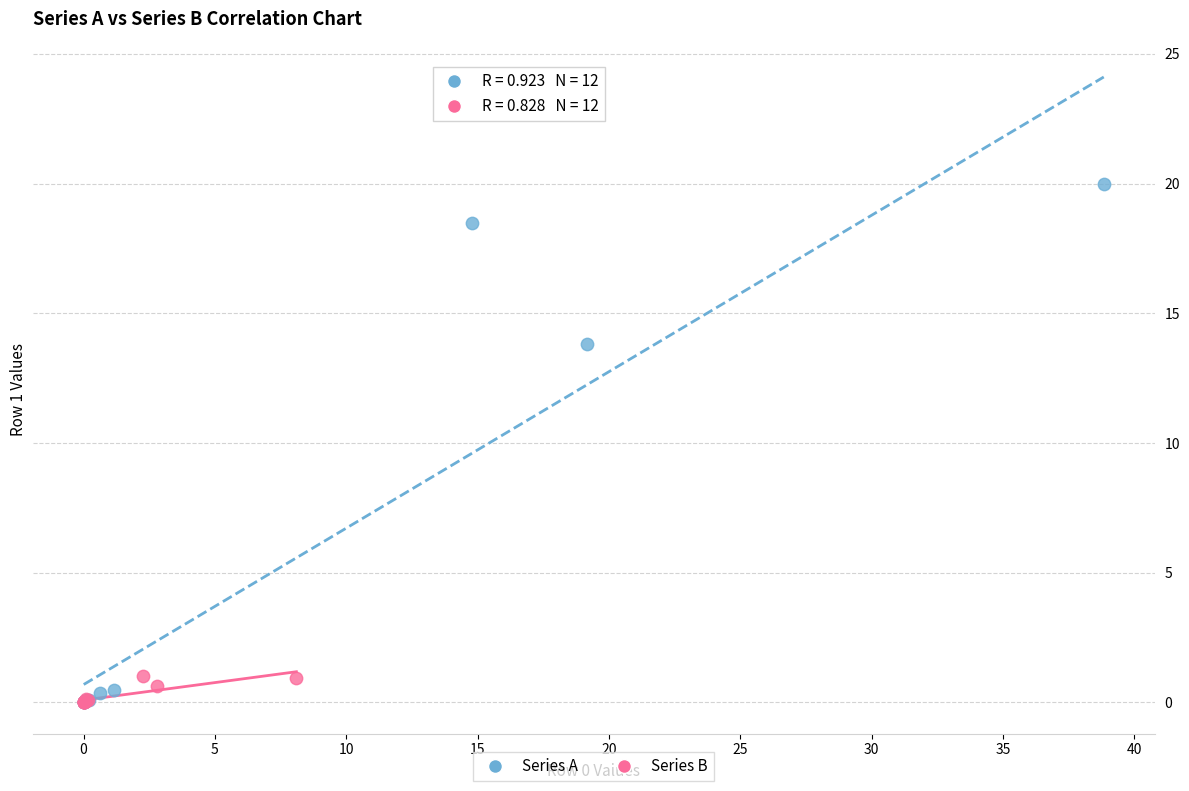

Which series reaches the maximum Y coordinate?

Series A